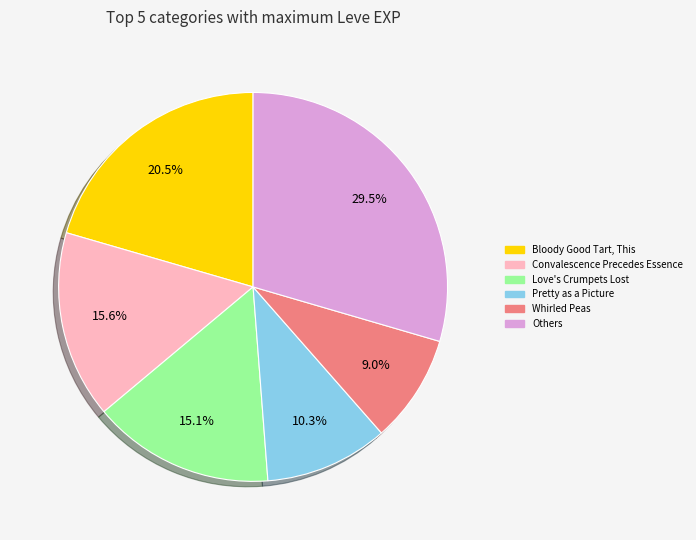

Is there any slice that represents more than half of the pie?

No